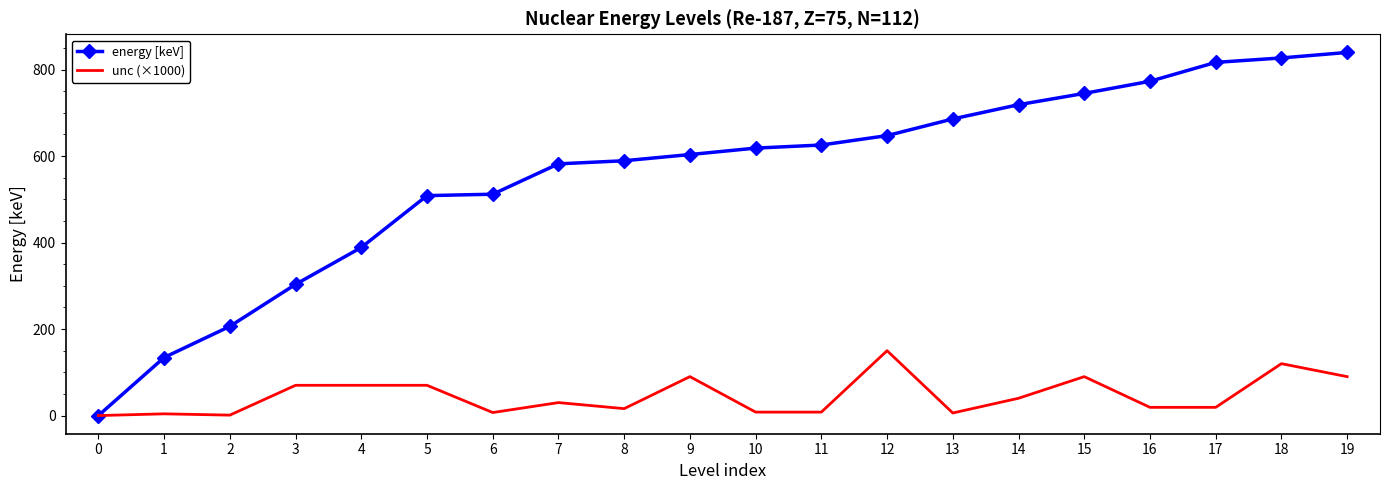

List the series in order of their peak value, highest first.

energy [keV], unc (×1000)